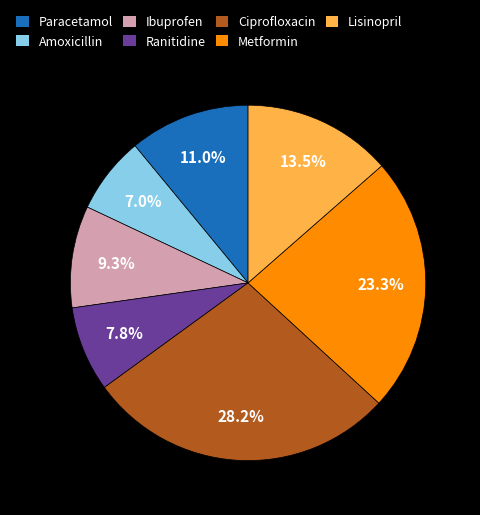

Approximately how many times larger is the value at Ciprofloxacin compared to Ranitidine?

3.6